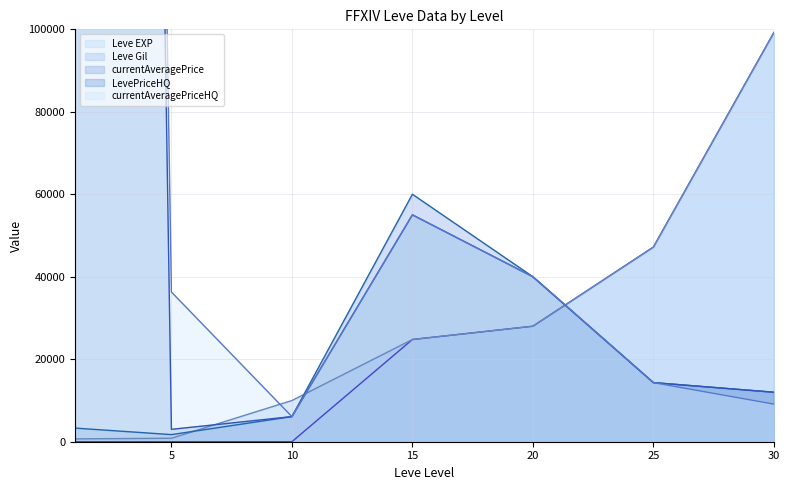

What is the difference between the highest and lowest values at 30?

90095